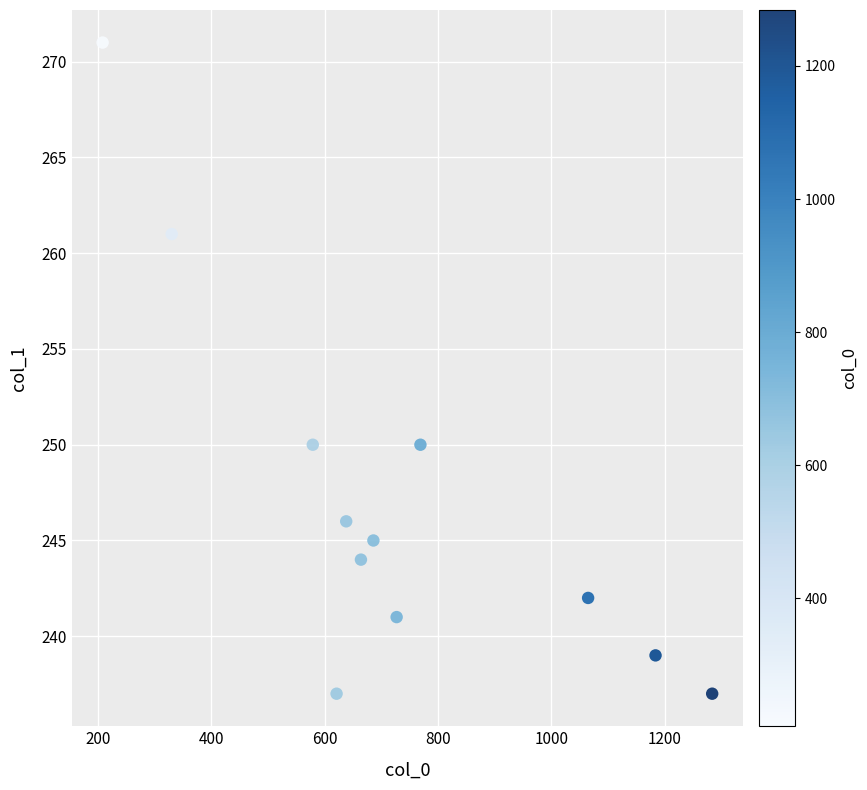

What is the range of X values (max minus min)?

1076